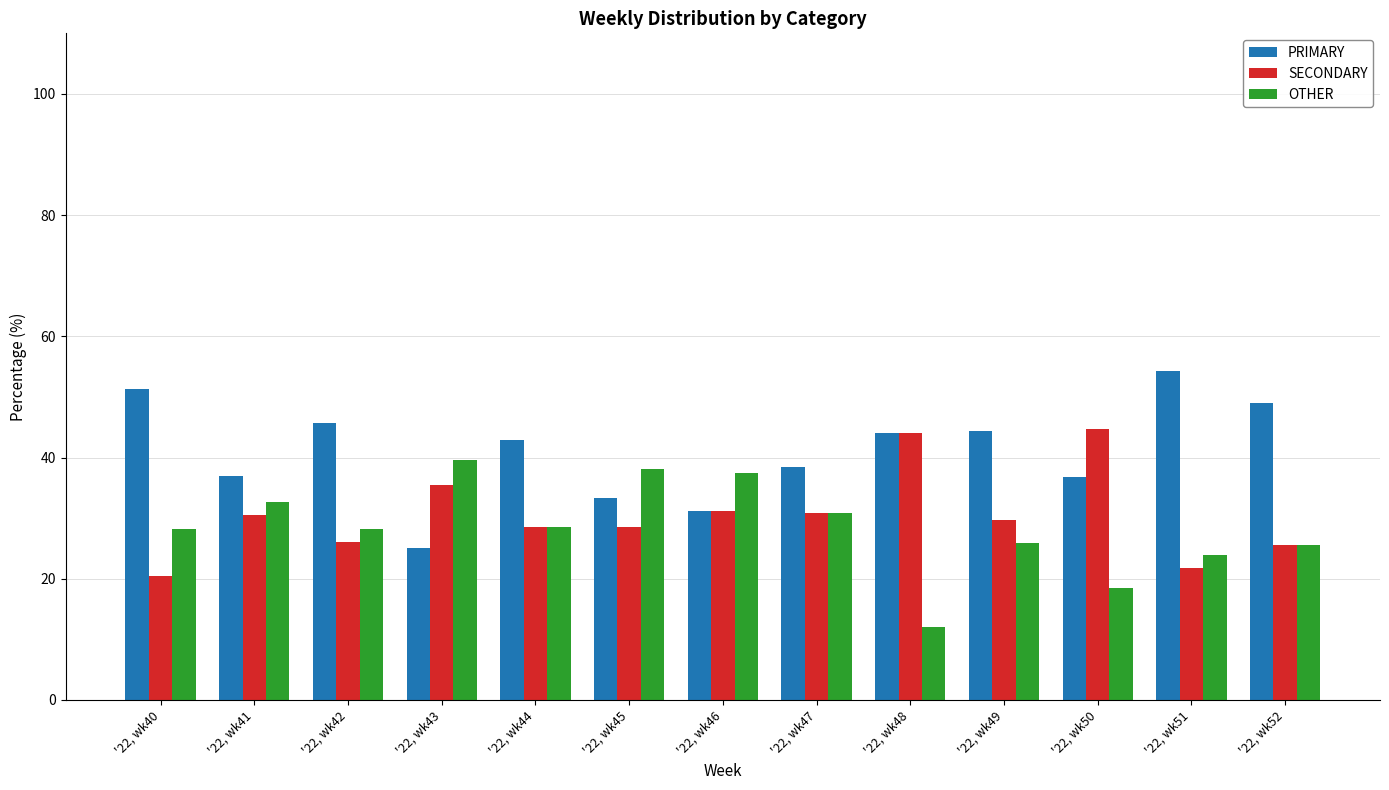

How many values in the PRIMARY series exceed 42?

7